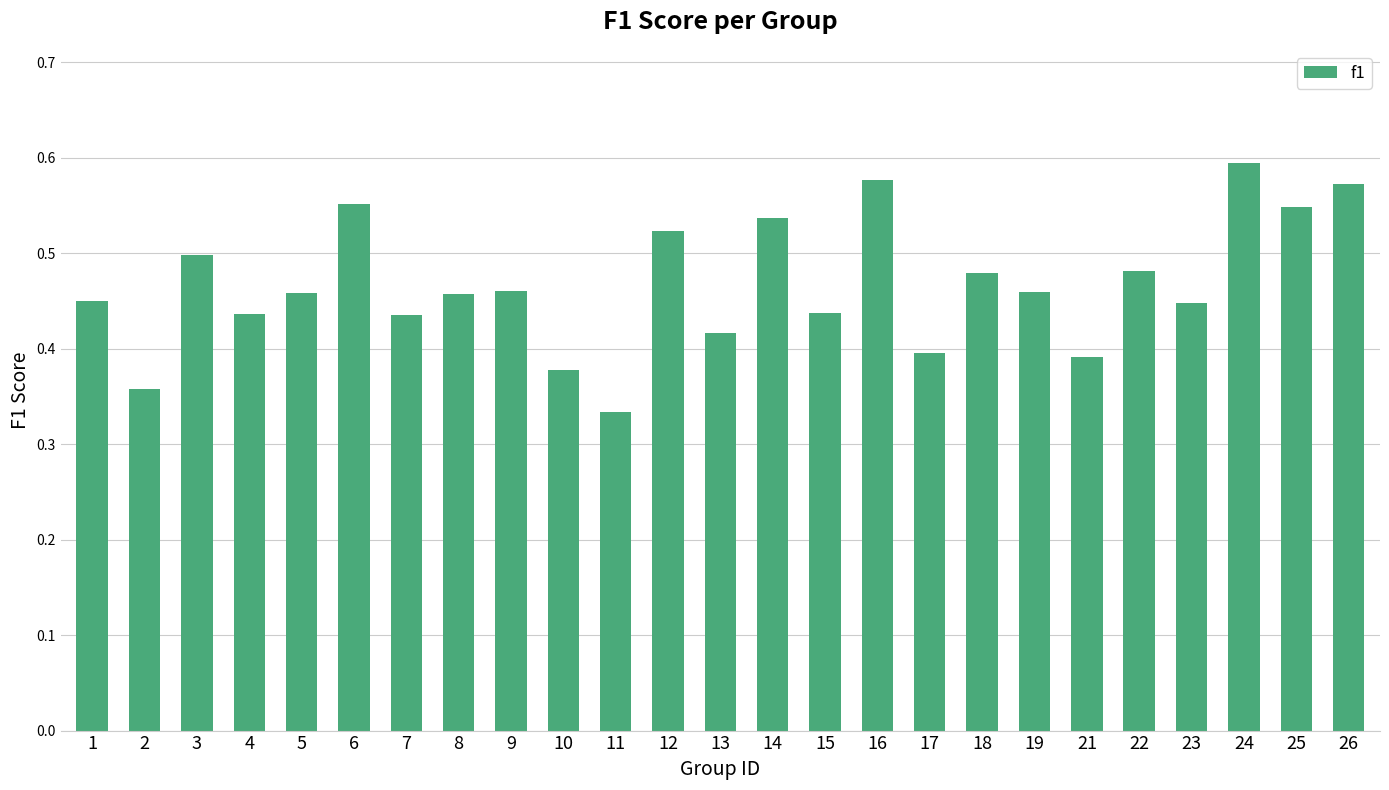

Between 2 and 9, which is larger?

9